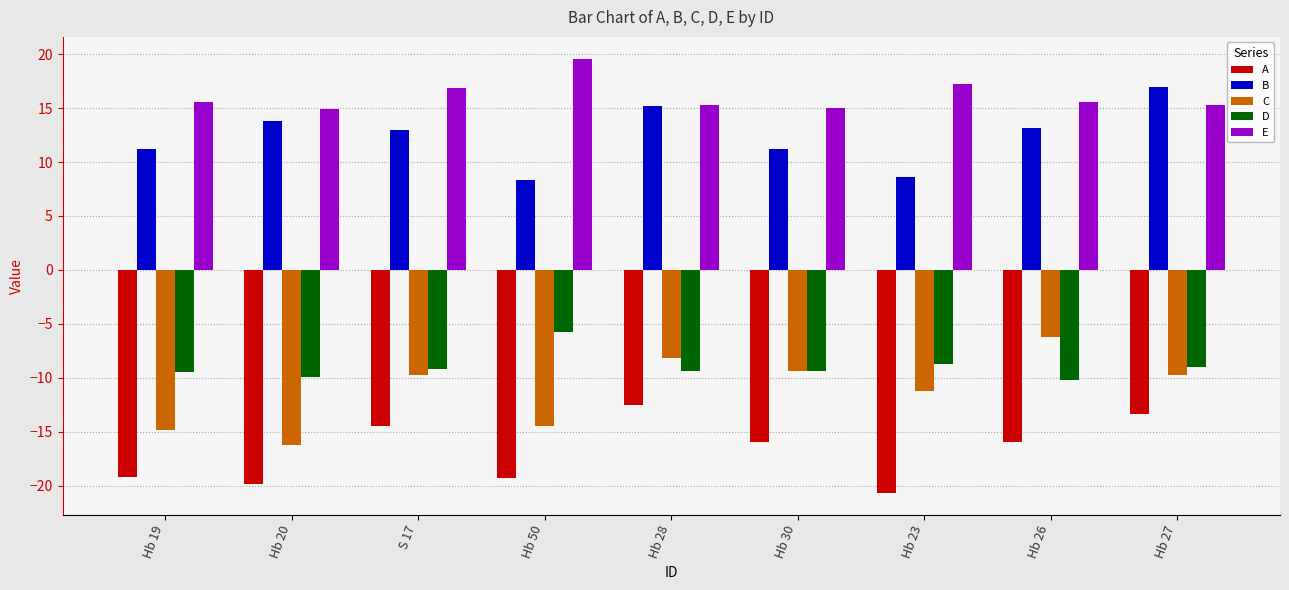

How many data points does each series have?

9